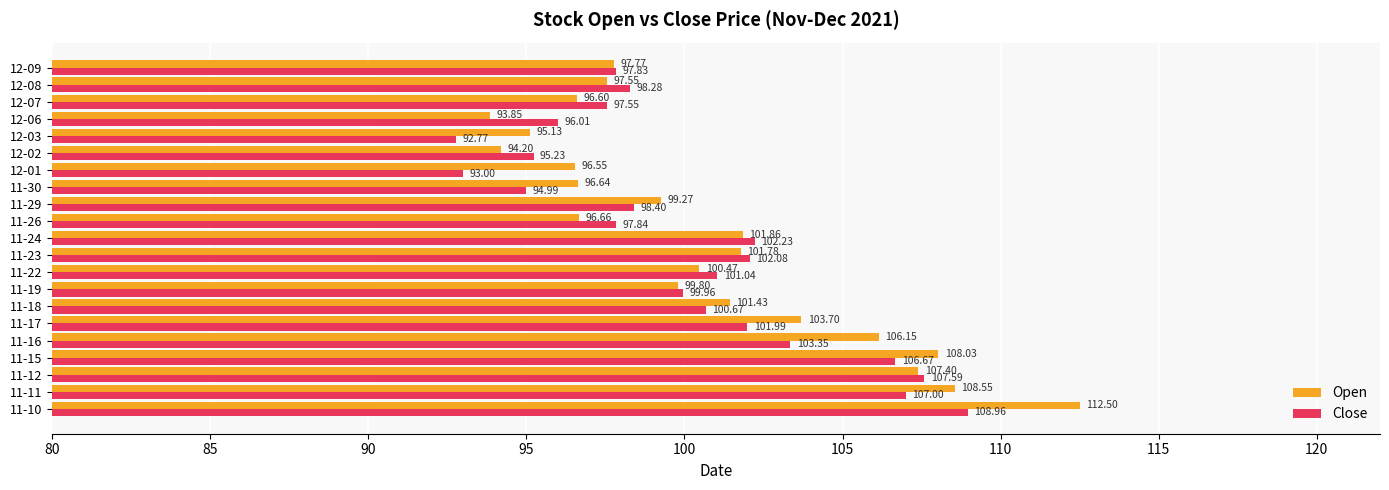

What is the sum of all Close values?

2103.4